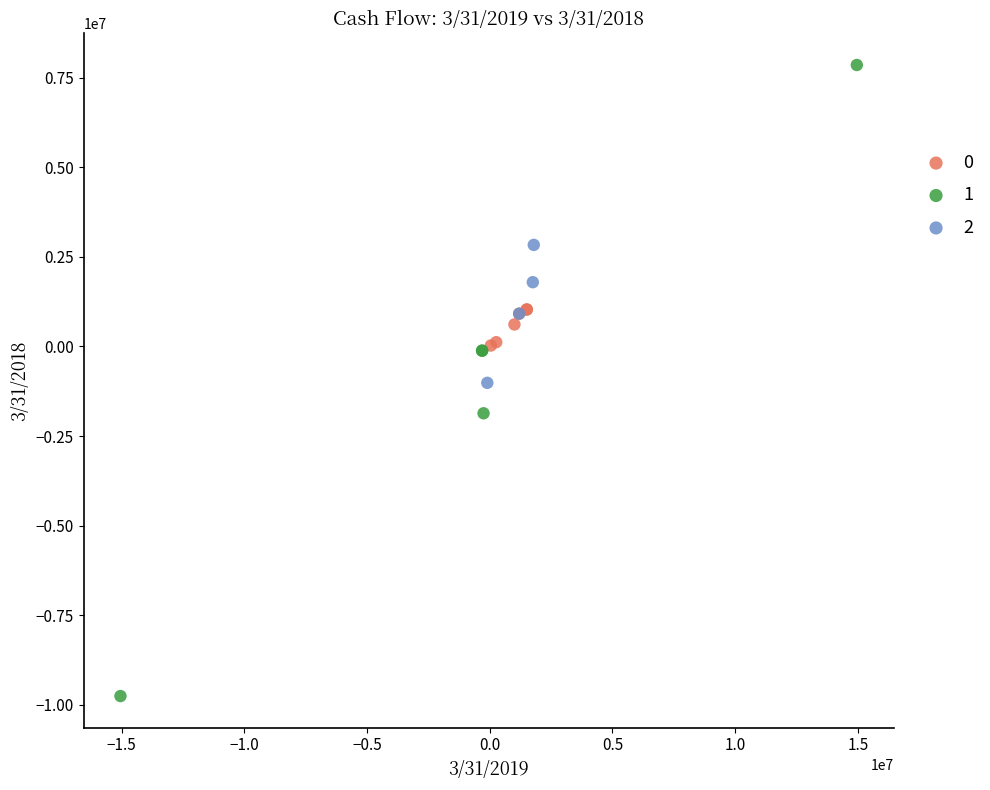

What are all the series names shown in the legend?

0, 1, 2